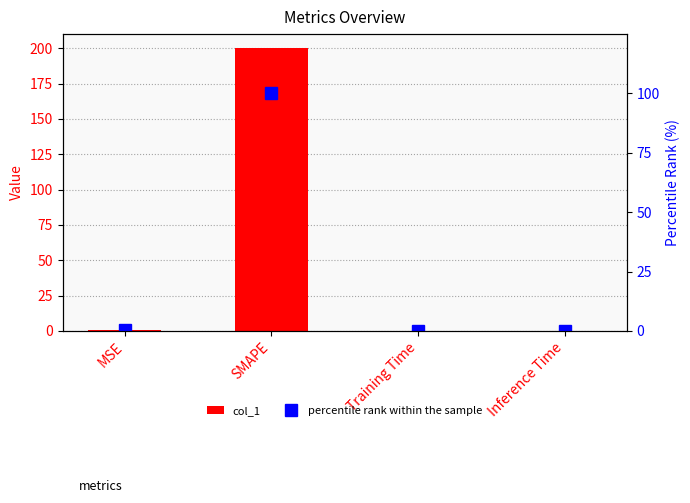

Is the value of percentile rank within the sample at Training Time greater than the value of col_1 at MSE?

No